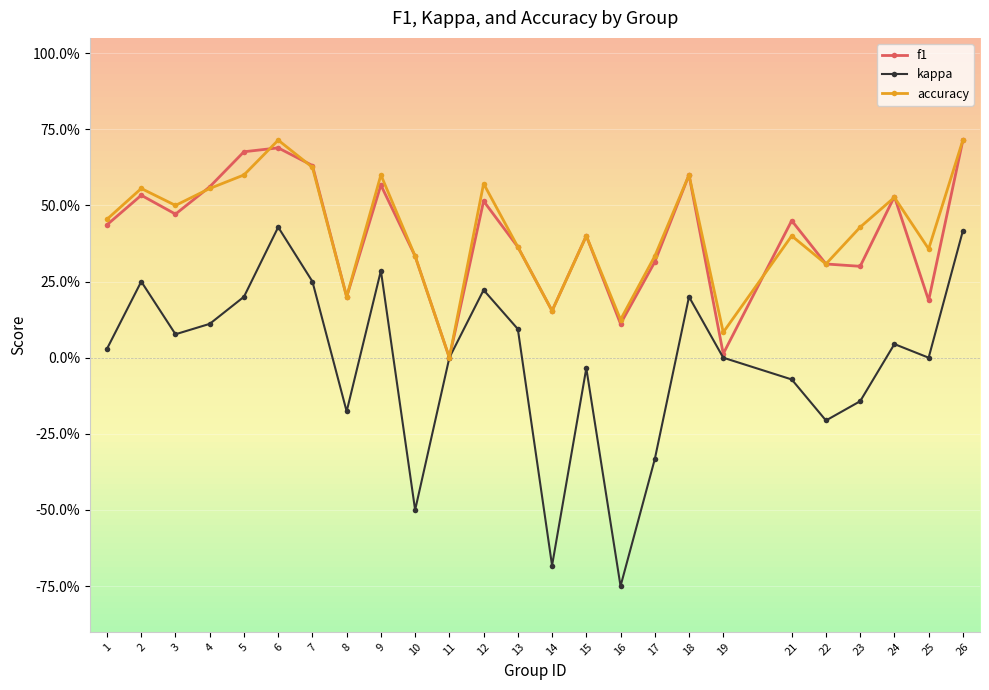

Which category has the lowest value across all series?

16